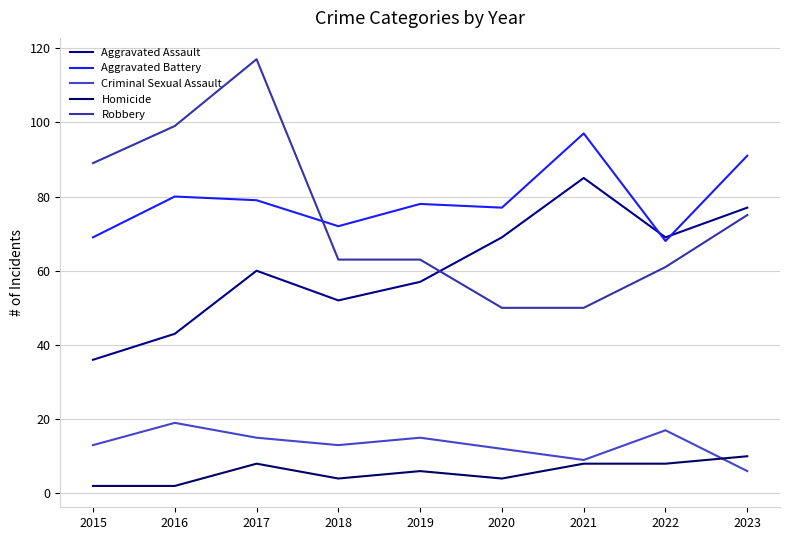

Between 2016 and 2018, which series saw the biggest shift?

Robbery